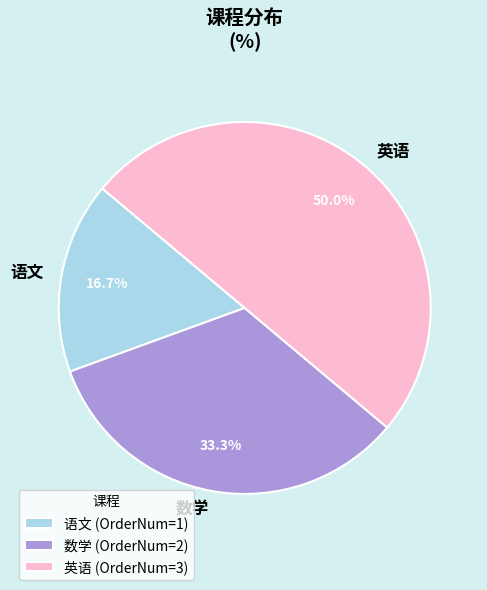

What percentage is NOT represented by 英语?

50.0%